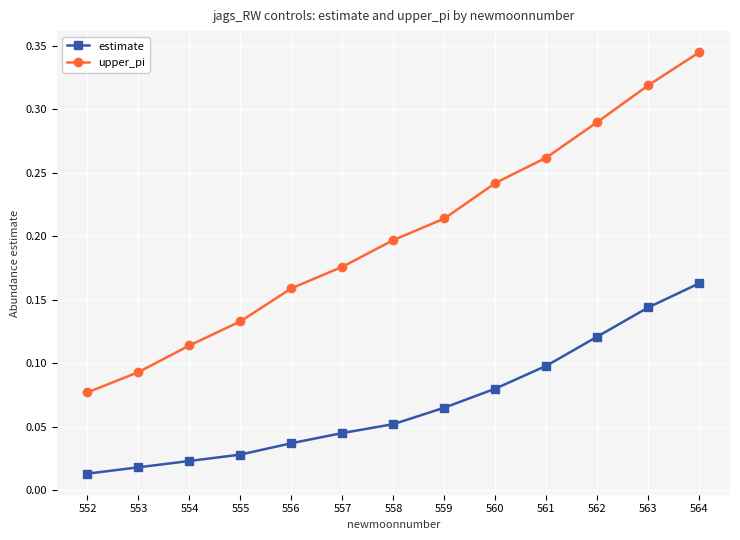

What is the sum of all upper_pi values?

2.6